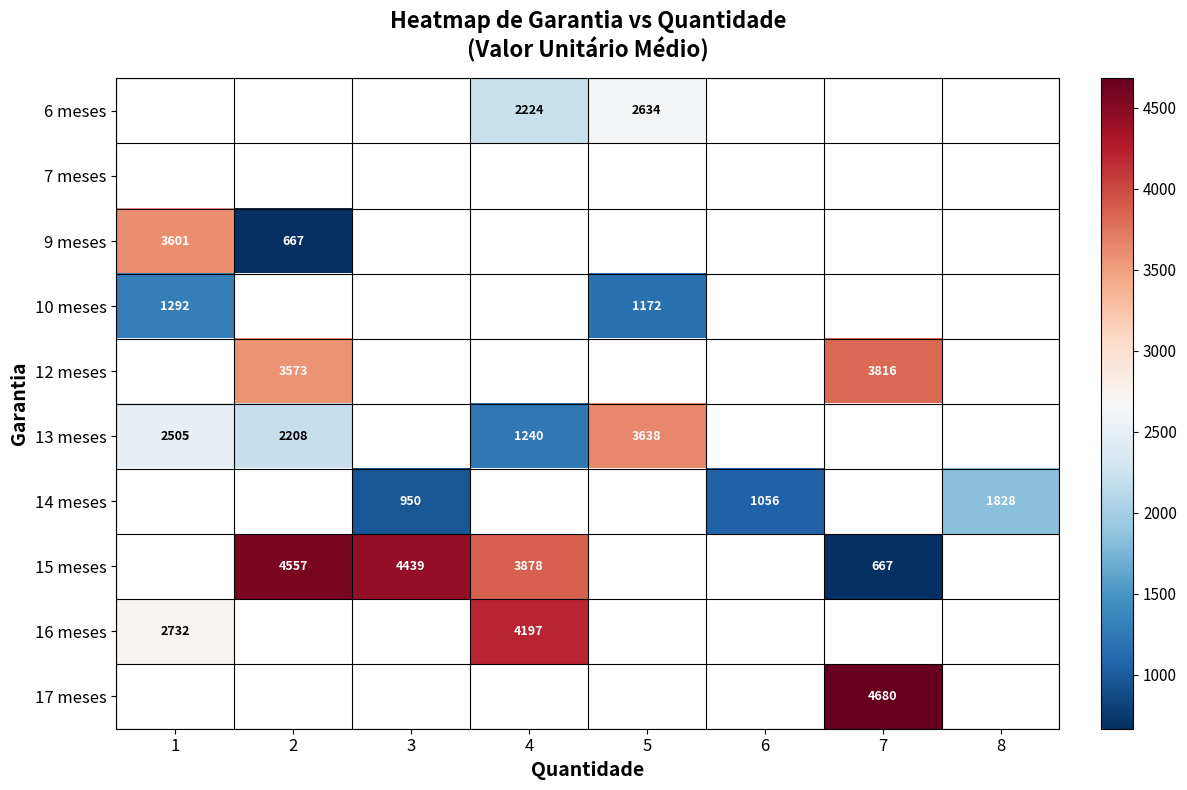

What is the difference between the maximum and minimum values in the 16 meses series?

1465.1